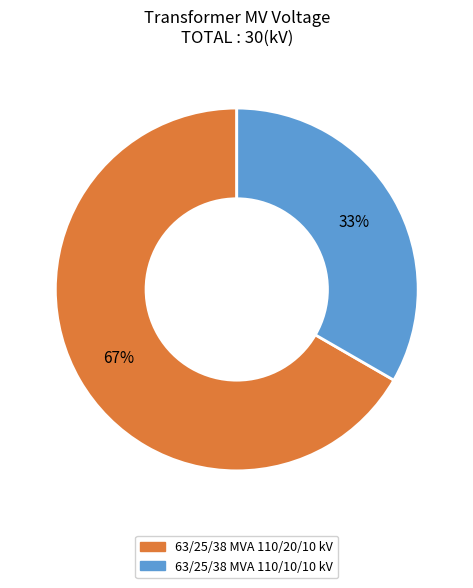

What percentage is the 63/25/38 MVA 110/10/10 kV slice, to the nearest percent?

33%